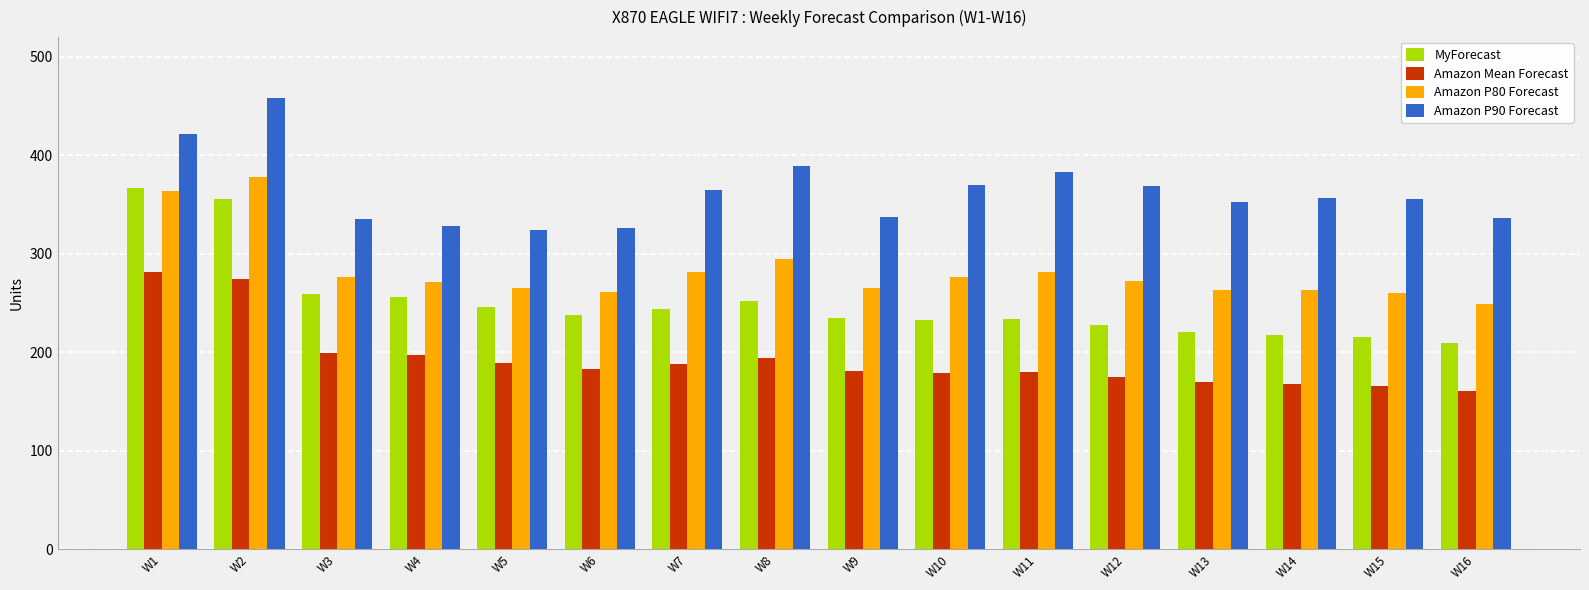

What is the sum of all MyForecast values?

4012